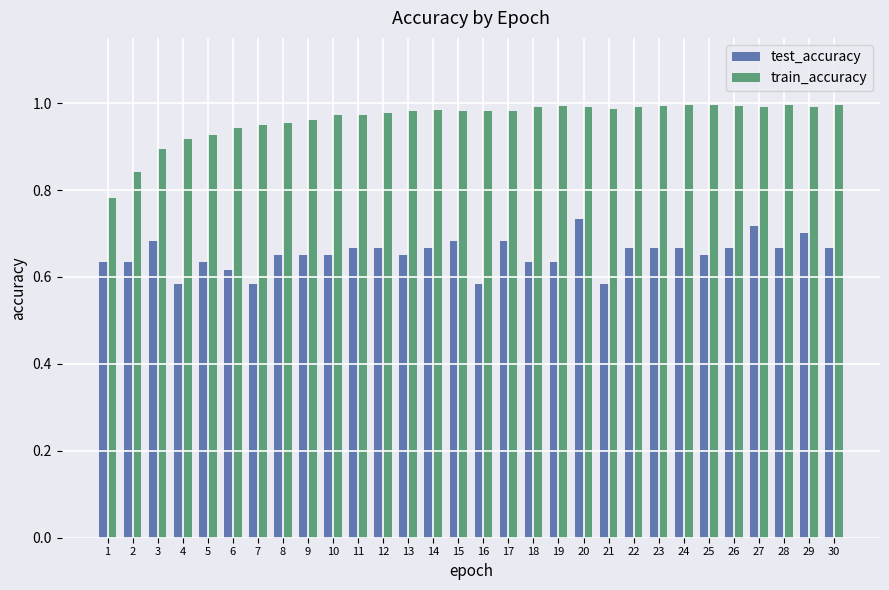

True or false: train_accuracy has a value of 0.5 at 21.

False